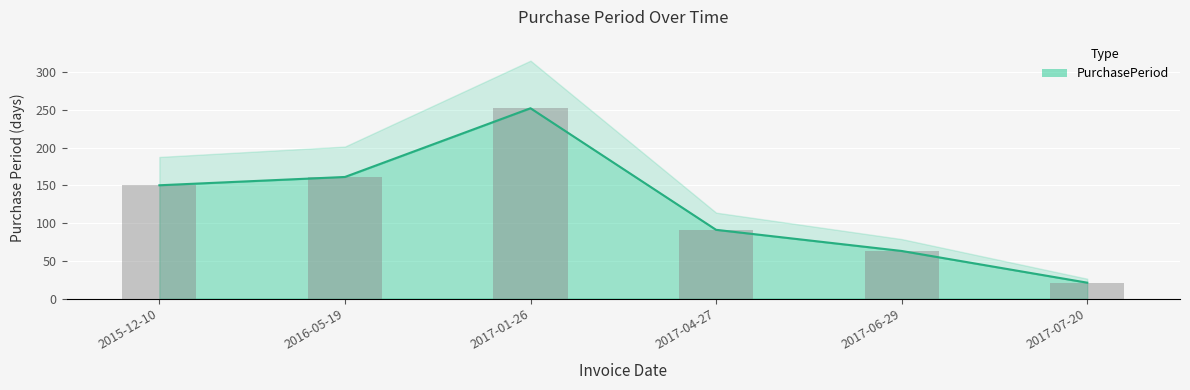

What is the minimum value shown in the chart?

21